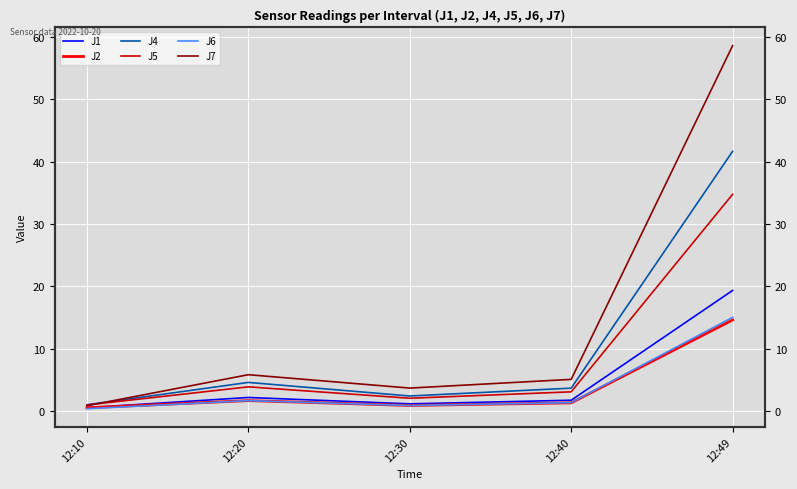

What is the difference between the second highest and minimum values in the J7 series?

5.0